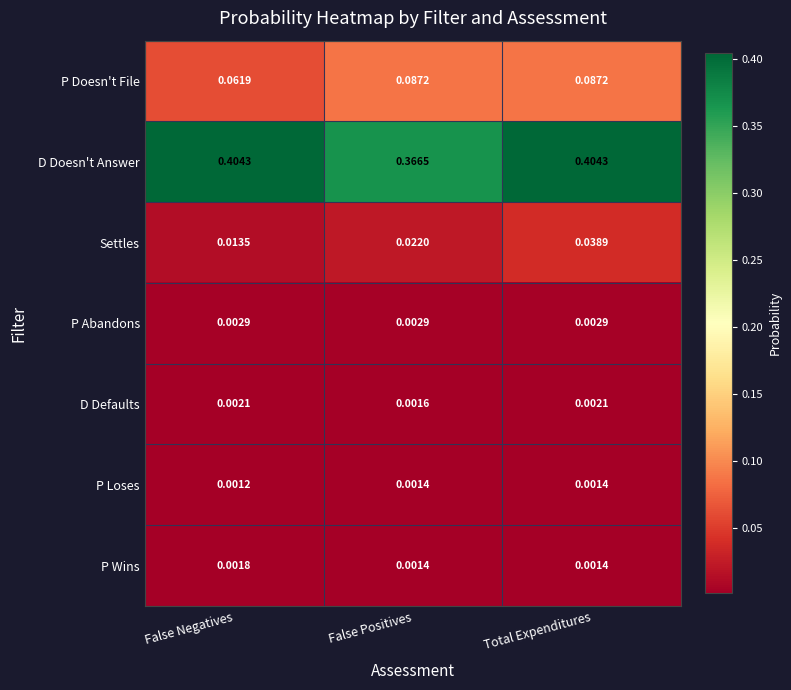

Rank the series by their maximum value, from highest to lowest.

D Doesn't Answer, P Doesn't File, Settles, P Abandons, D Defaults, P Wins, P Loses